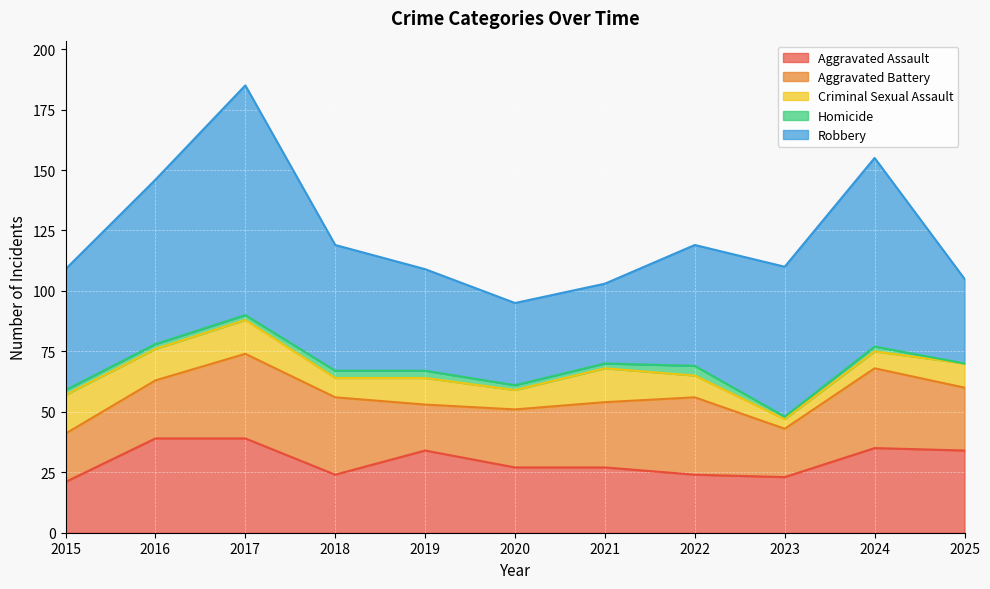

How many lines are shown in the chart?

5